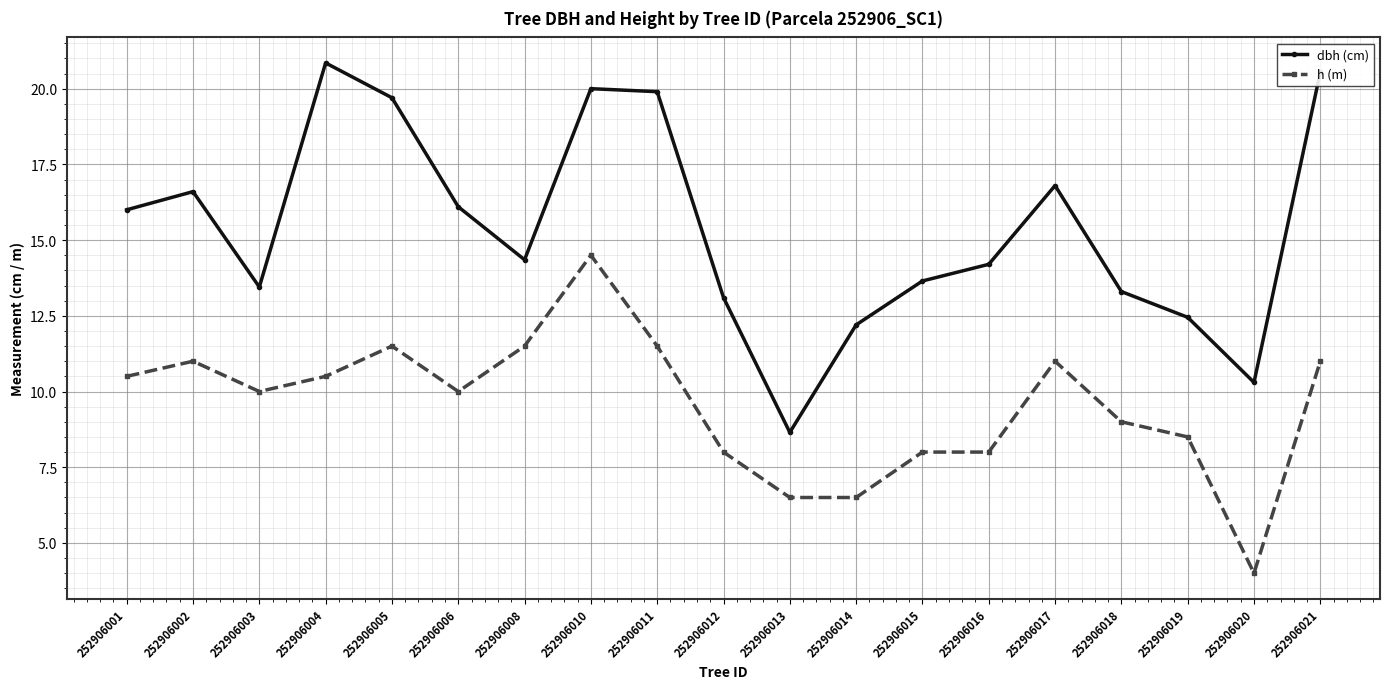

List the series in order of their overall mean, lowest first.

h (m), dbh (cm)